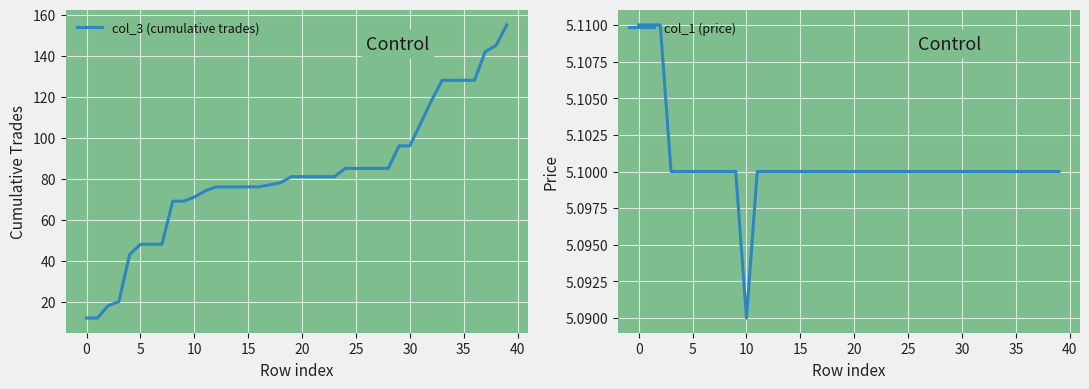

What is the label of the 17th point from the left?

16